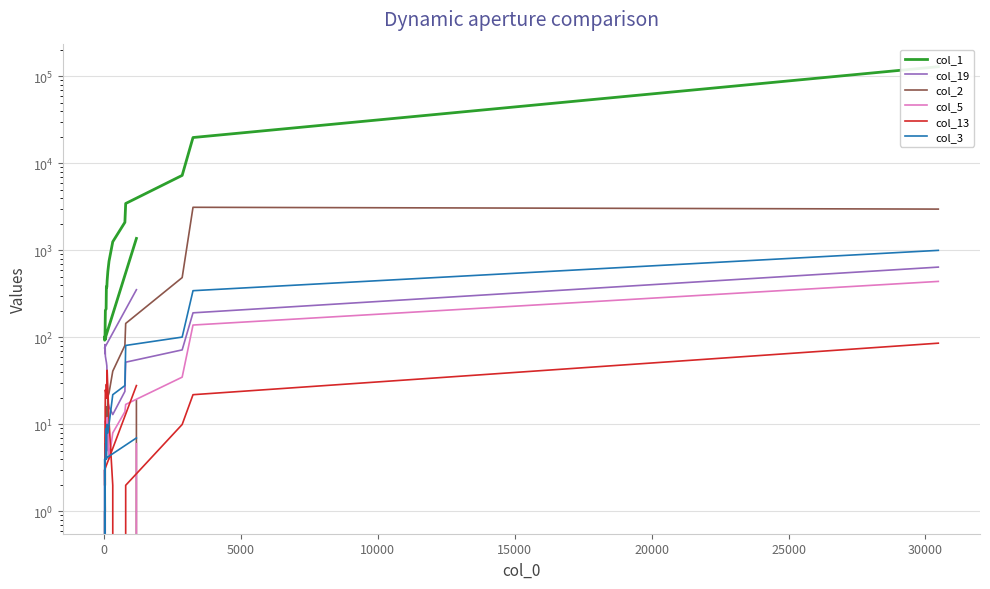

What is the value of the col_1 point at the 6th from the left?

1260